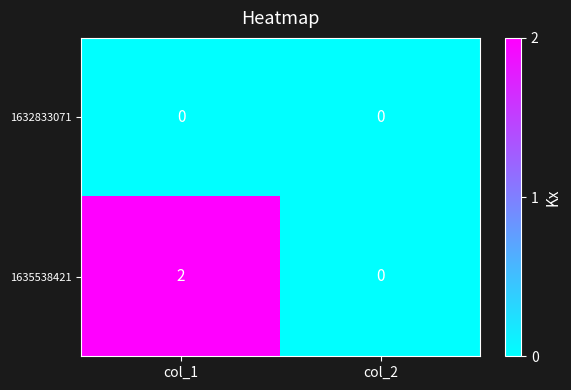

Reading right to left, transcribe all the data shown in this chart.

1632833071: 0	0
1635538421: 0	2